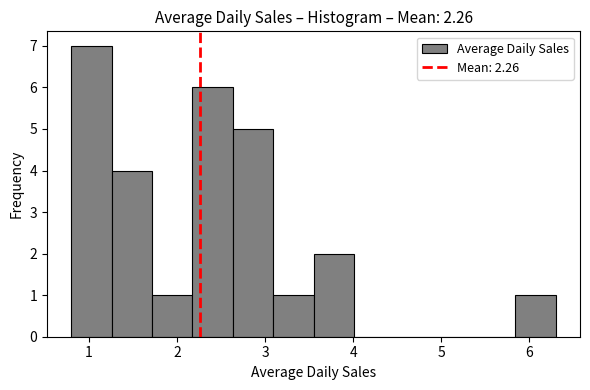

Reading left to right, transcribe this chart: for each bar, give the range it covers on the x-axis and its height. Neither the bar edges nor the heights are printed on the chart, so give them approximately, as read against the axes.

0.8 to 1.3: 7
1.3 to 1.7: 4
1.7 to 2.2: 1
2.2 to 2.6: 6
2.6 to 3.1: 5
3.1 to 3.6: 1
3.6 to 4.0: 2
4.0 to 4.5: 0
4.5 to 4.9: 0
4.9 to 5.4: 0
5.4 to 5.8: 0
5.8 to 6.3: 1